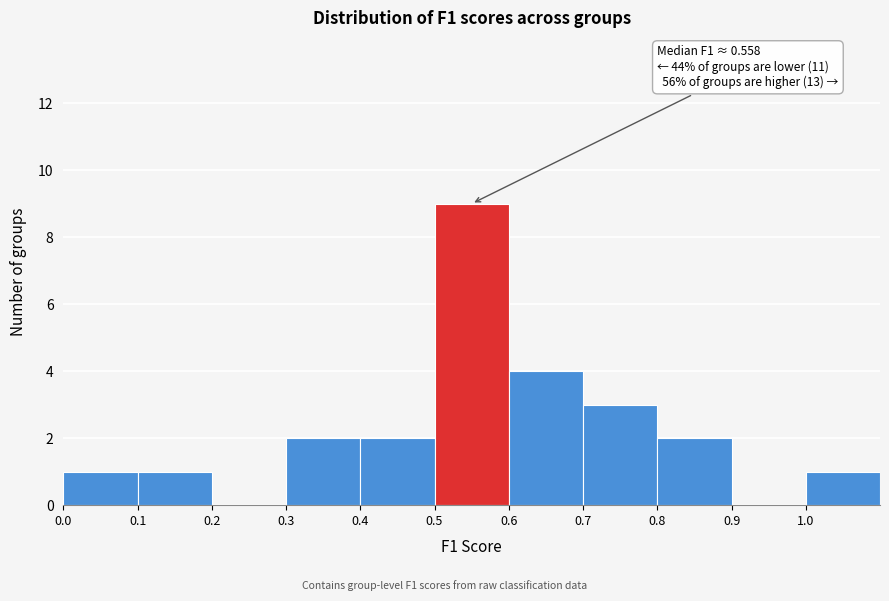

Over which range of the x-axis is the bar tallest?

0.5 to 0.6